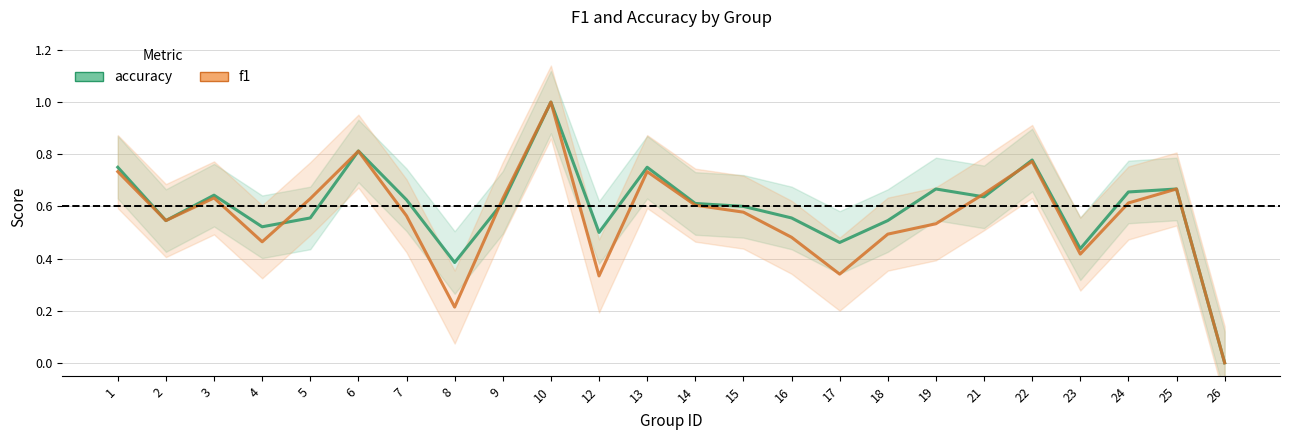

How many accuracy values are between 0 and 1?

24